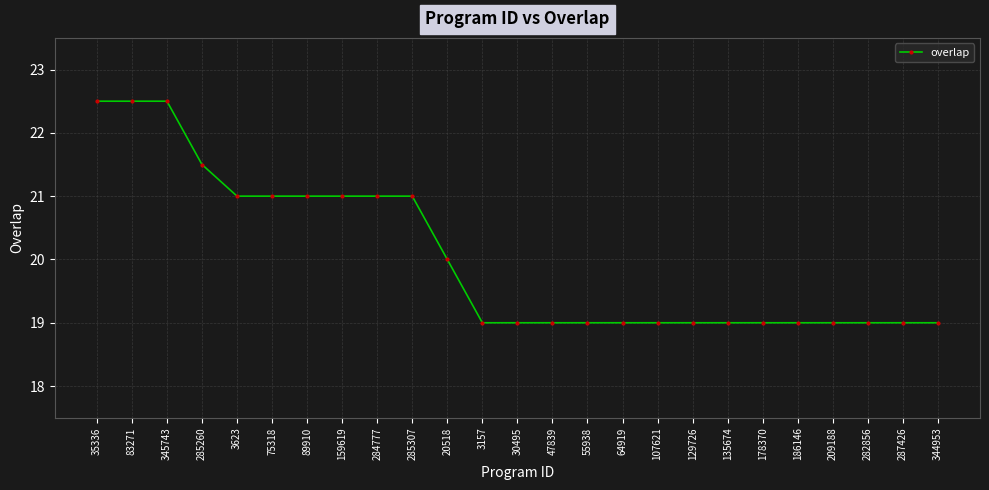

Is this an area chart (filled region under the line)?

No